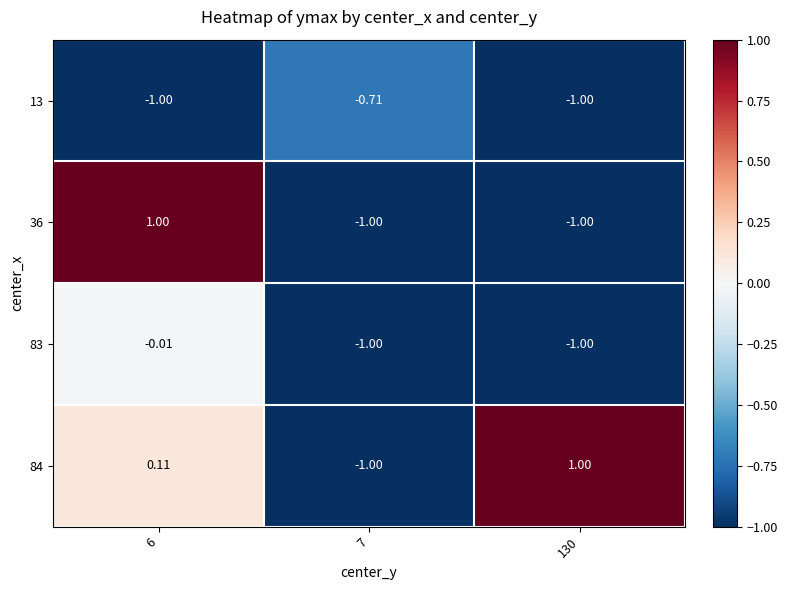

Is the value of 13 at 130 greater than the value of 84 at 6?

No